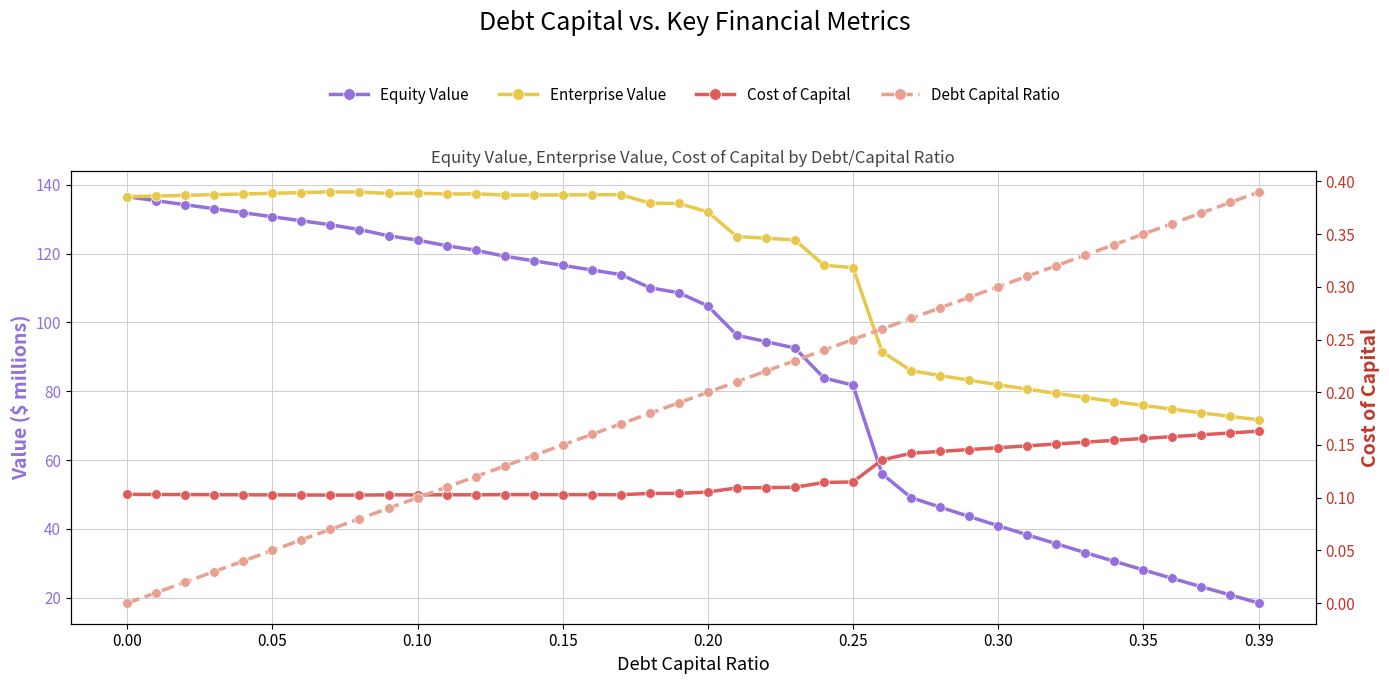

True or false: Cost of Capital and Enterprise Value cross at least once.

False